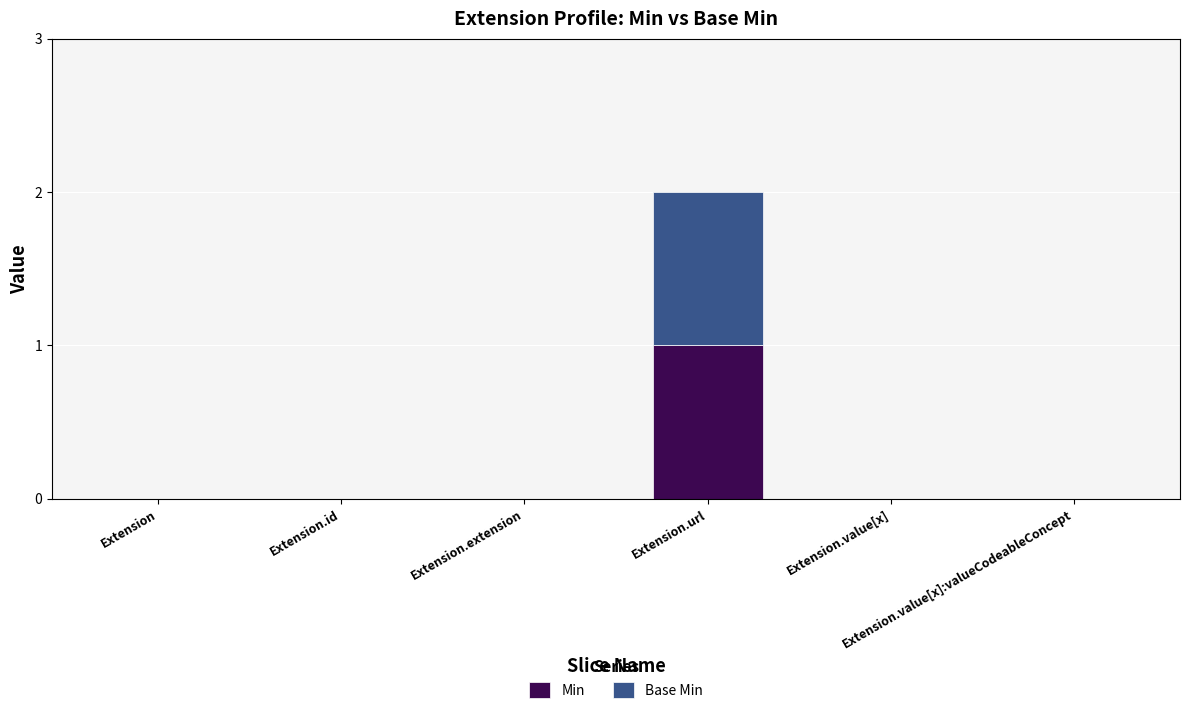

What are all the series names shown in the legend?

Min, Base Min